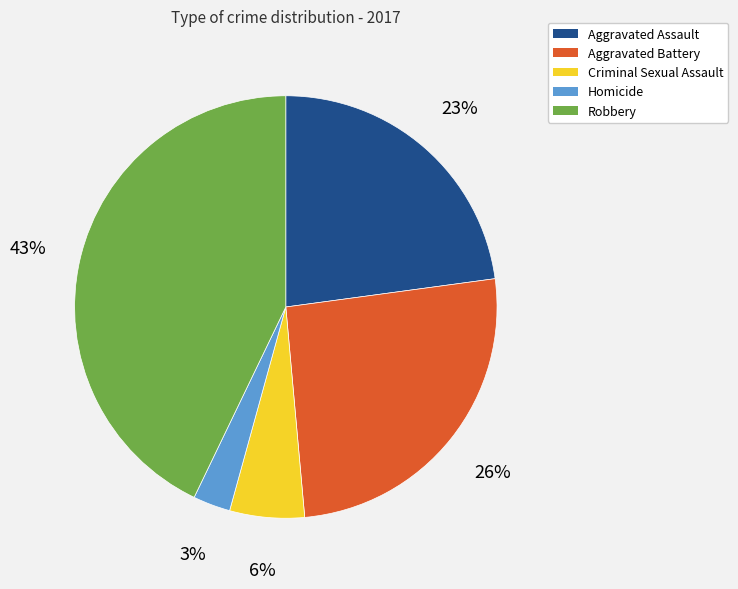

To the nearest percent, what percentage of the pie is Aggravated Battery?

26%